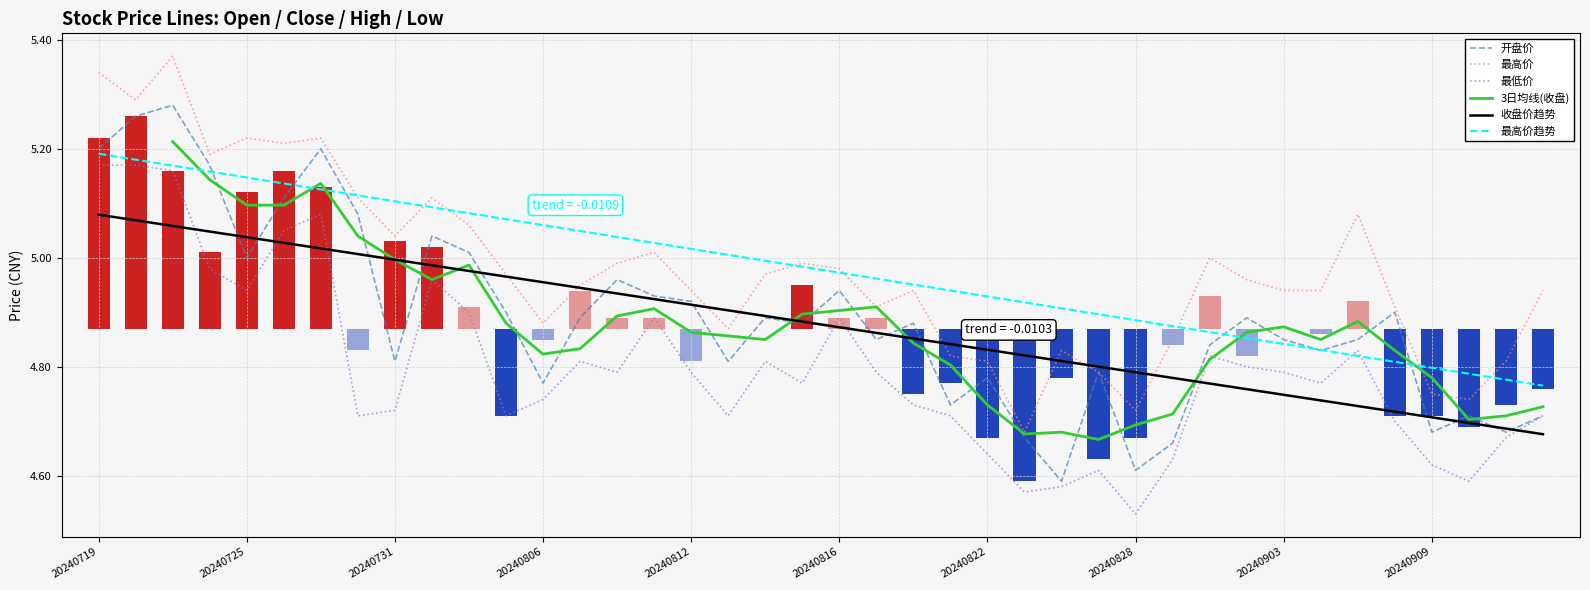

At how many categories does at least one series exceed 4?

40